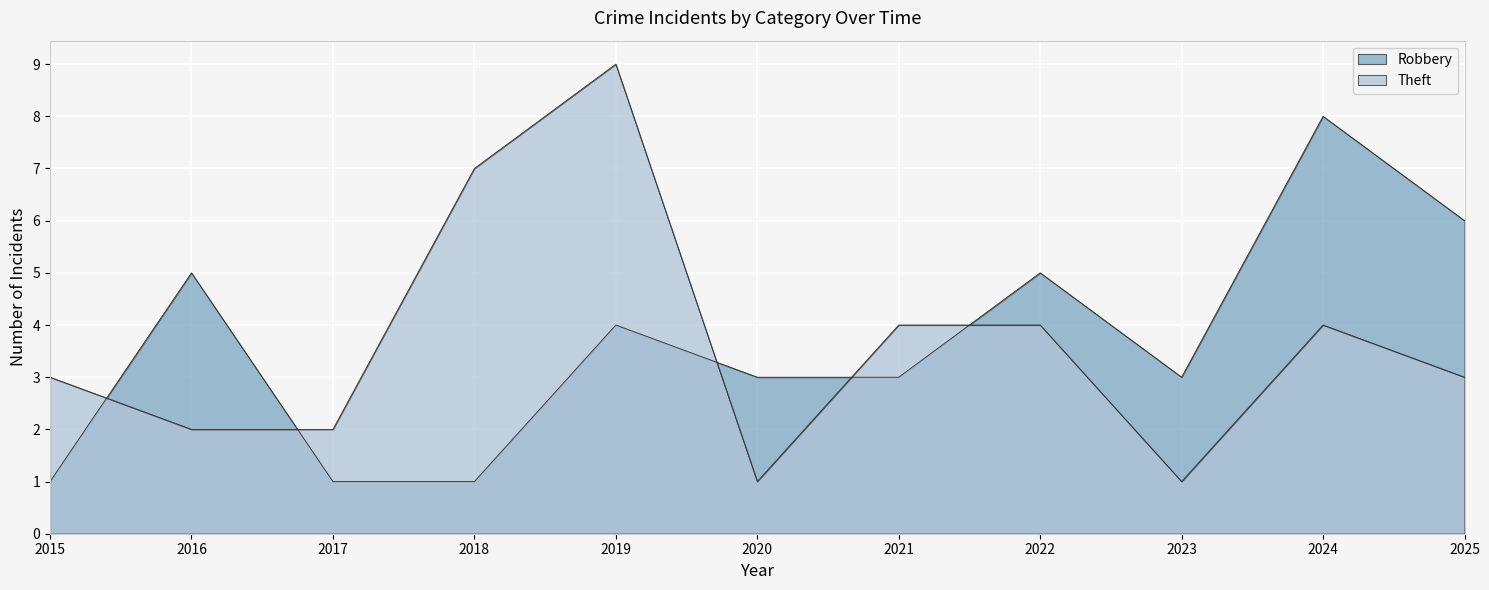

Which series changed the most between 2016 and 2021?

Robbery